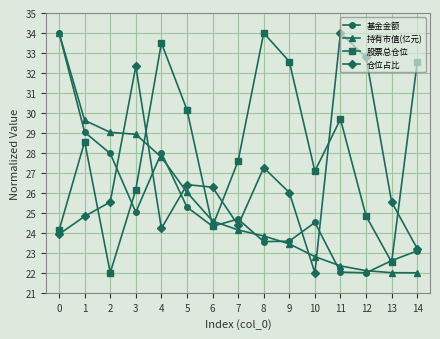

What is the value of the 股票总仓位 point at the 4th from the left?

26.2